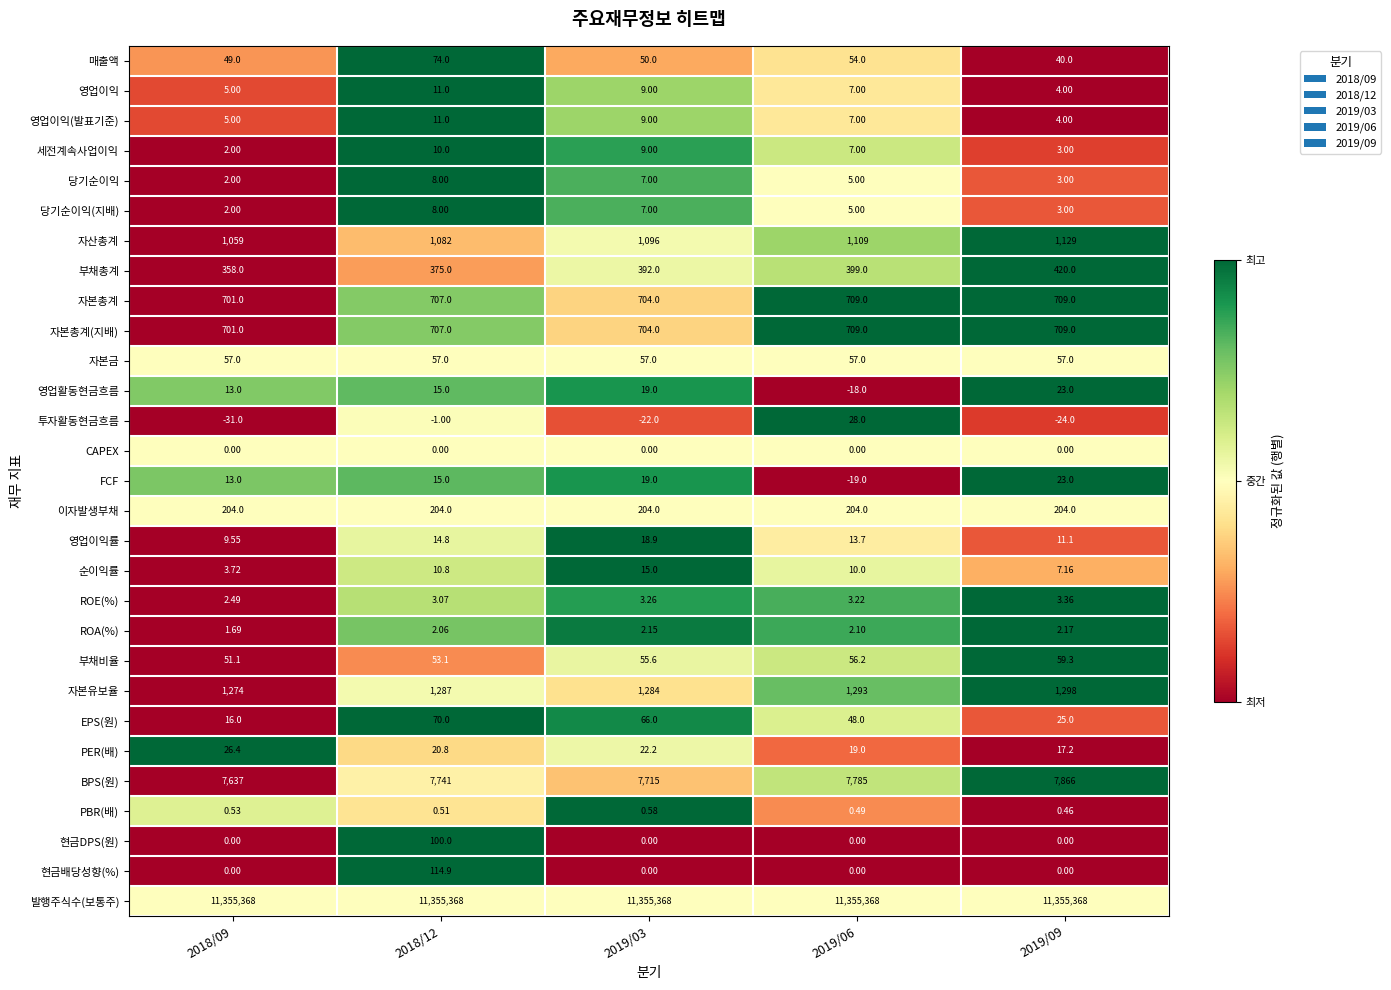

Is the value of EPS(원) at 2018/09 greater than the value of CAPEX at 2019/06?

Yes